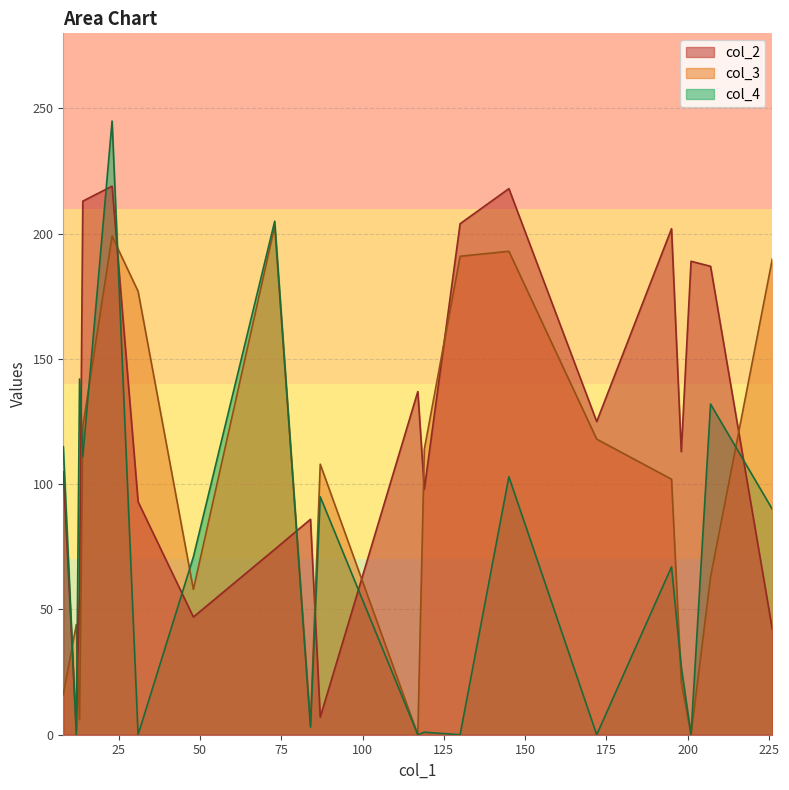

What is the greatest value displayed?

245